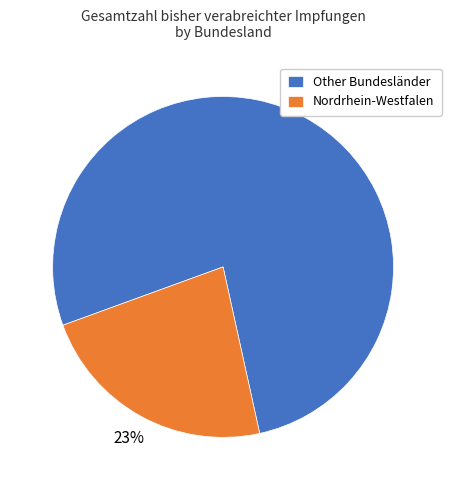

Which slice is the largest?

Other Bundesländer